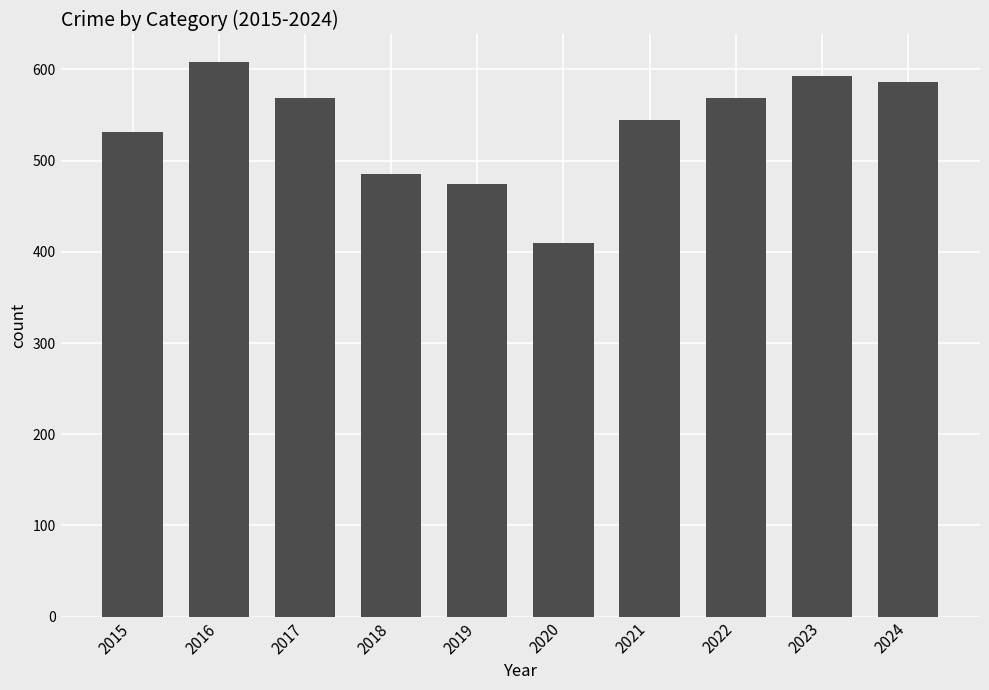

What is the difference between the maximum and second lowest values?

134